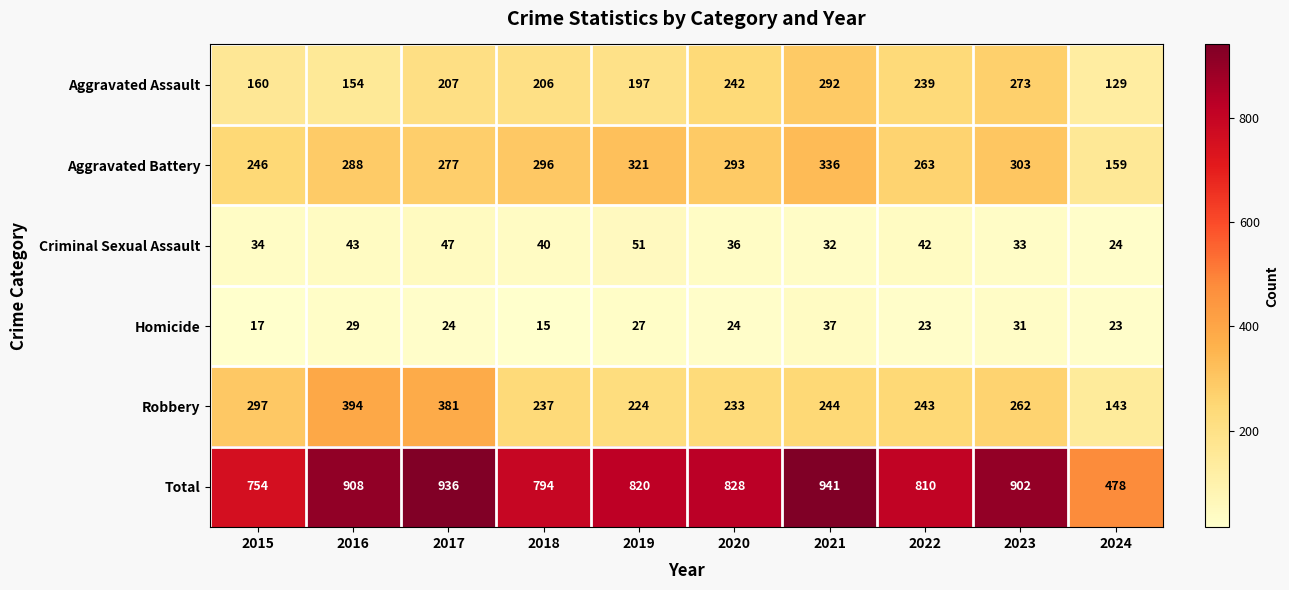

What is the difference between the second highest and second lowest values in the Robbery series?

157